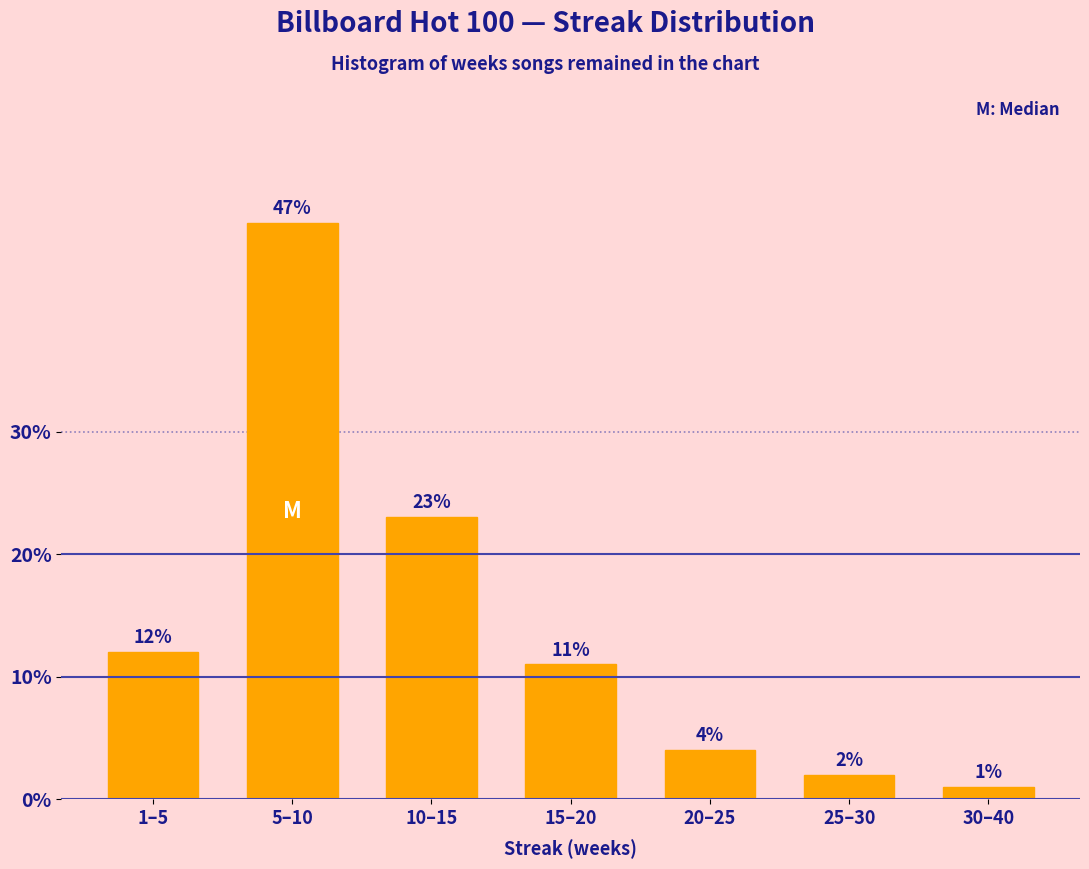

Reading left to right, list all the values displayed in this chart.

12	47	23	11	4	2	1